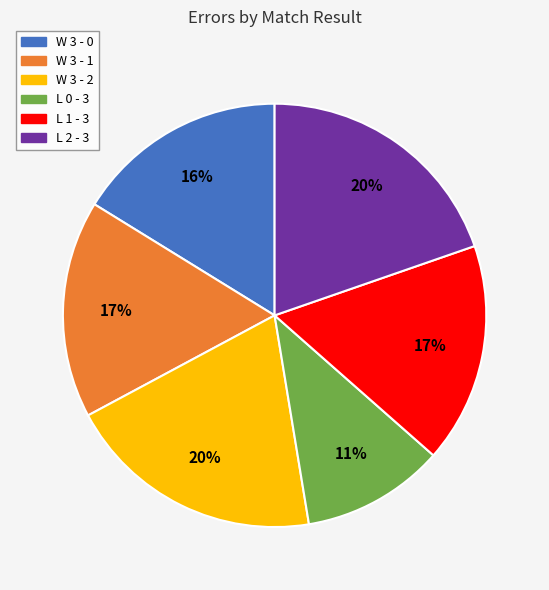

To the nearest percent, what is the combined percentage of L 0 - 3 and L 2 - 3?

31%